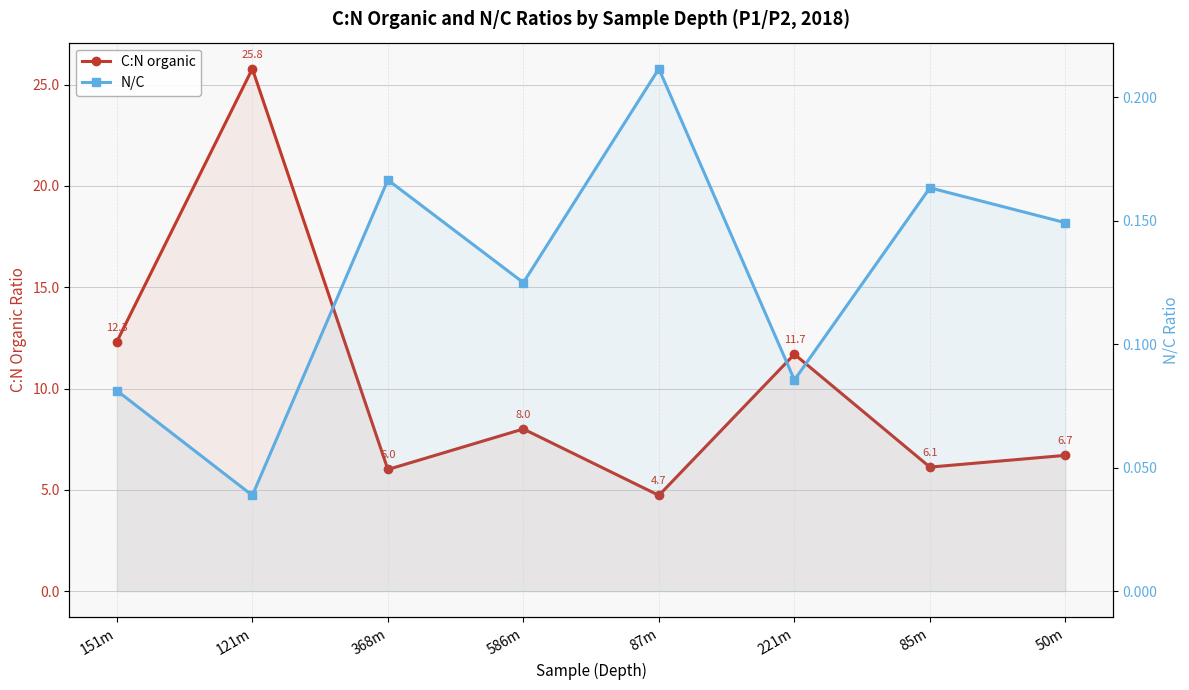

At how many categories does at least one series exceed 15?

1